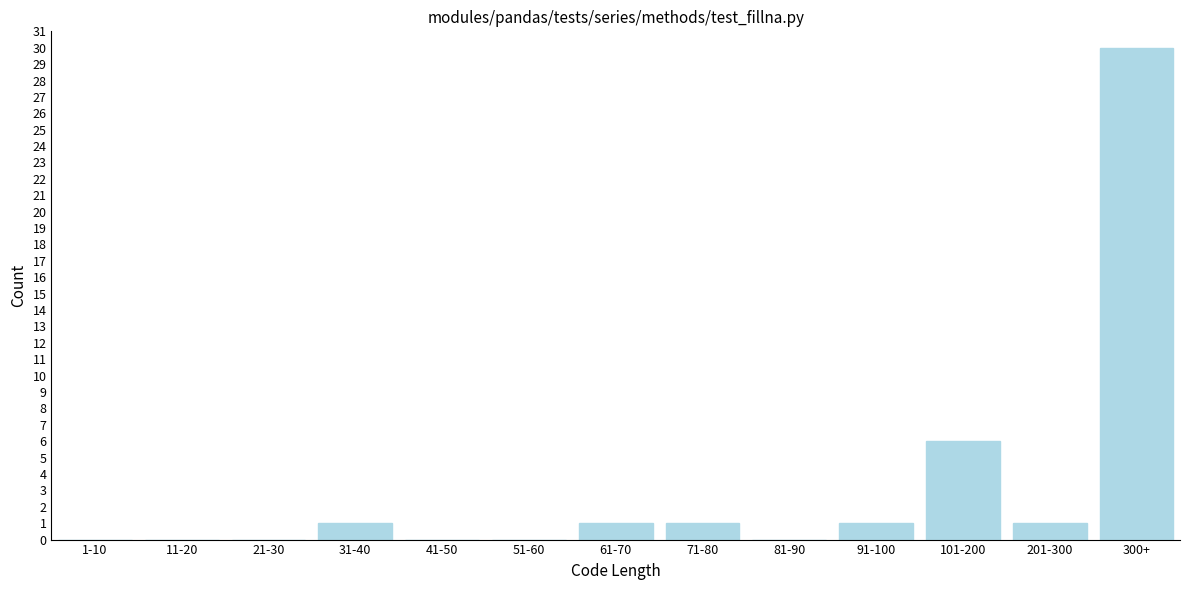

Reading left to right, what are all the values shown in this chart?

1-10=0	11-20=0	21-30=0	31-40=1	41-50=0	51-60=0	61-70=1	71-80=1	81-90=0	91-100=1	101-200=6	201-300=1	300+=30